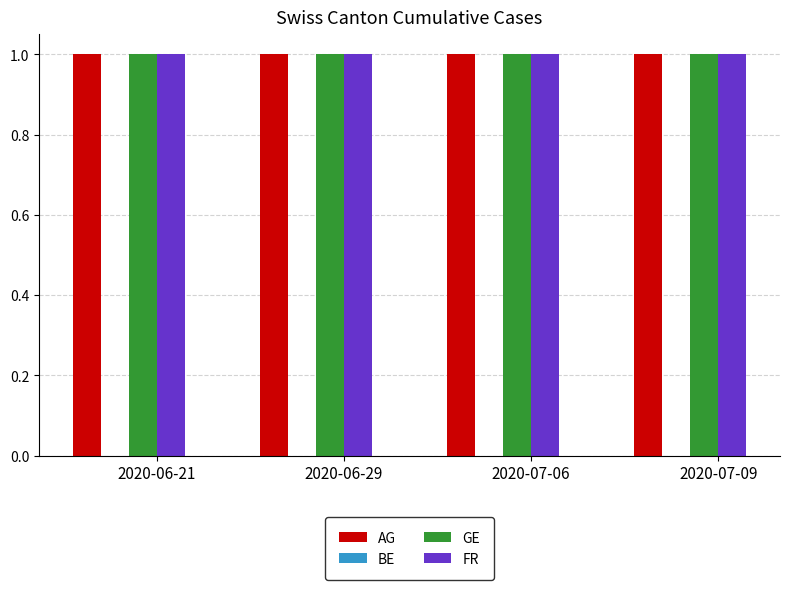

Reading right to left, extract all data points from this chart.

AG: 1	1	1	1
BE: 0	0	0	0
GE: 1	1	1	1
FR: 1	1	1	1